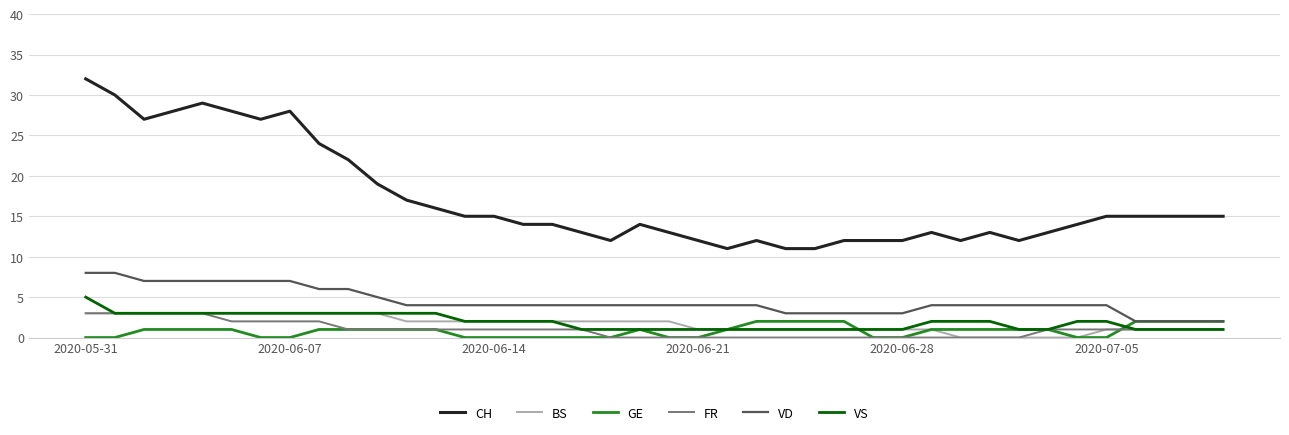

What is the maximum value for VS?

5